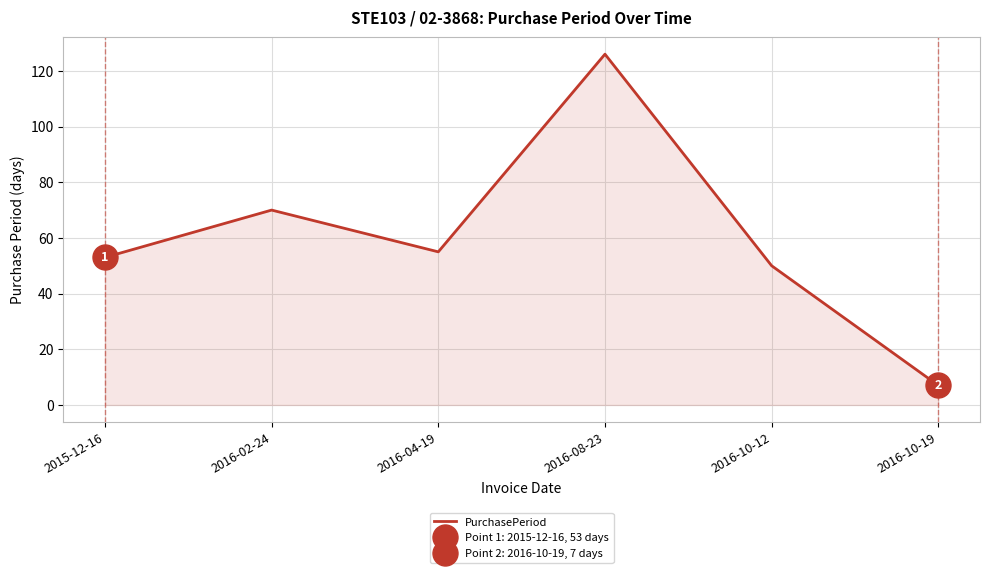

Reading left to right, what are all the values shown in this chart?

53	70	55	126	50	7